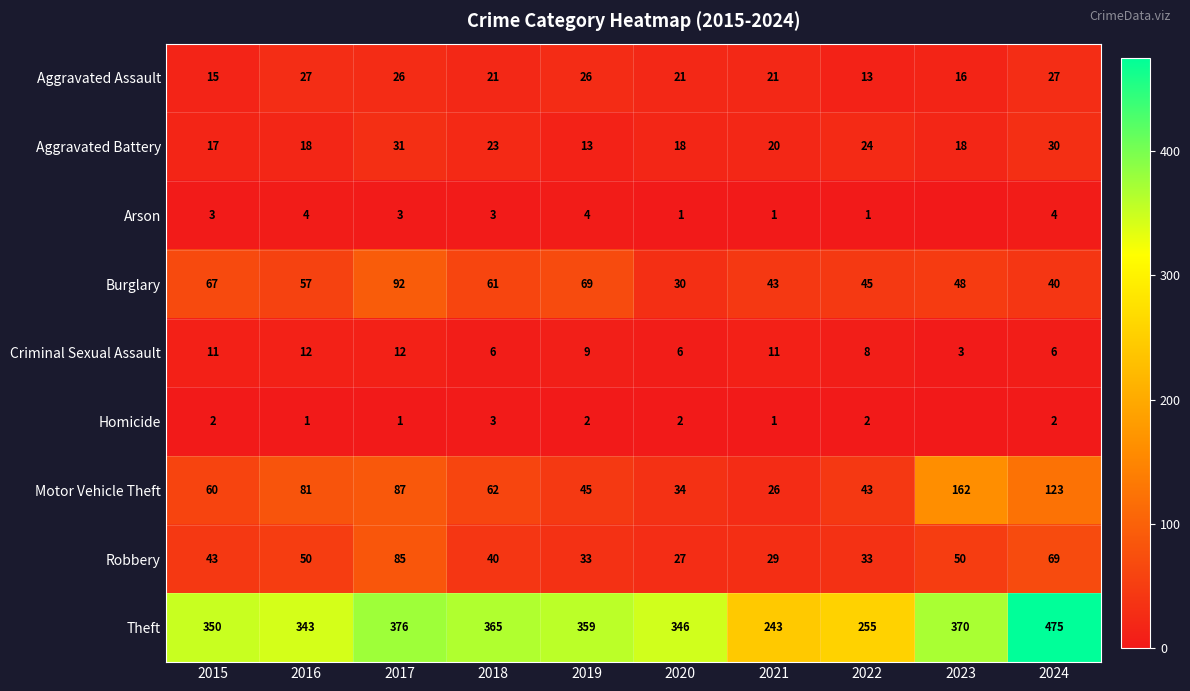

Between 2017 and 2018, which series saw the biggest shift?

Robbery